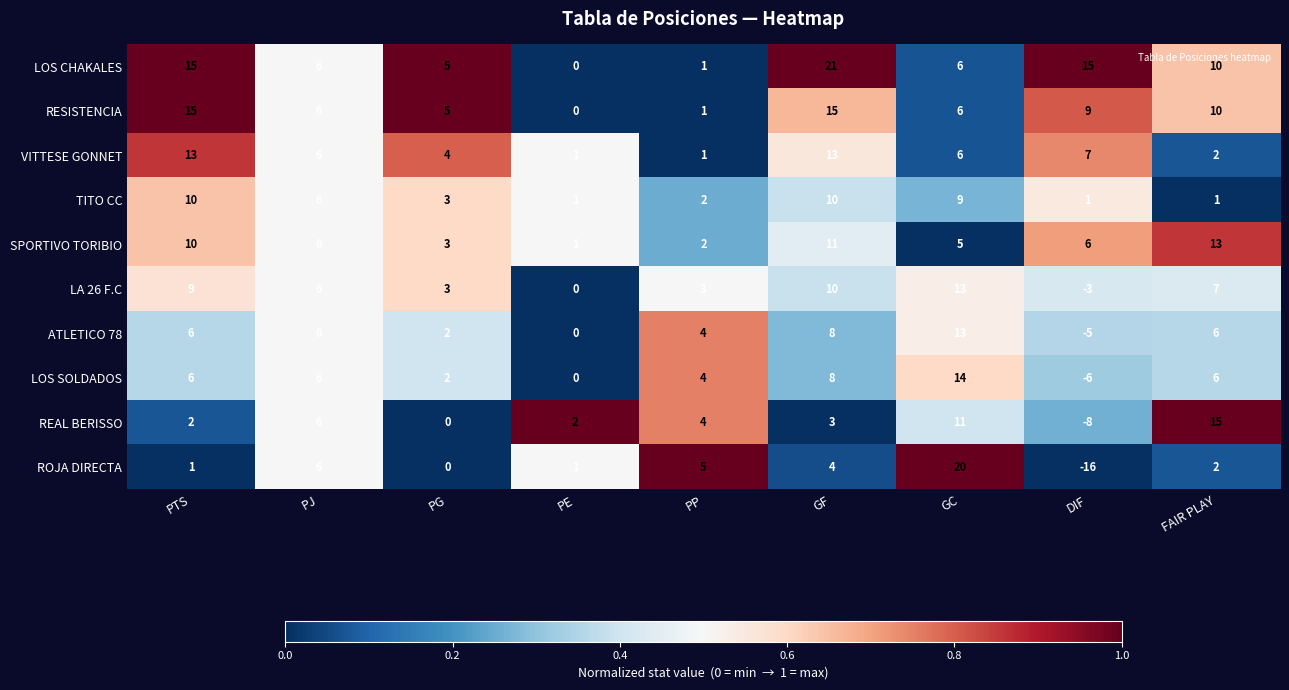

Is the value of ROJA DIRECTA at GF greater than the value of ATLETICO 78 at PE?

Yes